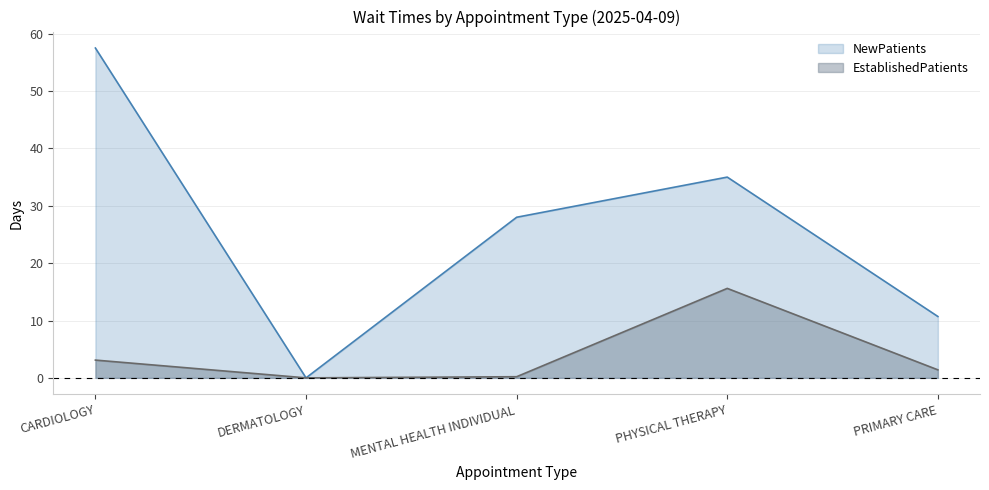

True or false: NewPatients and EstablishedPatients intersect in this chart.

False